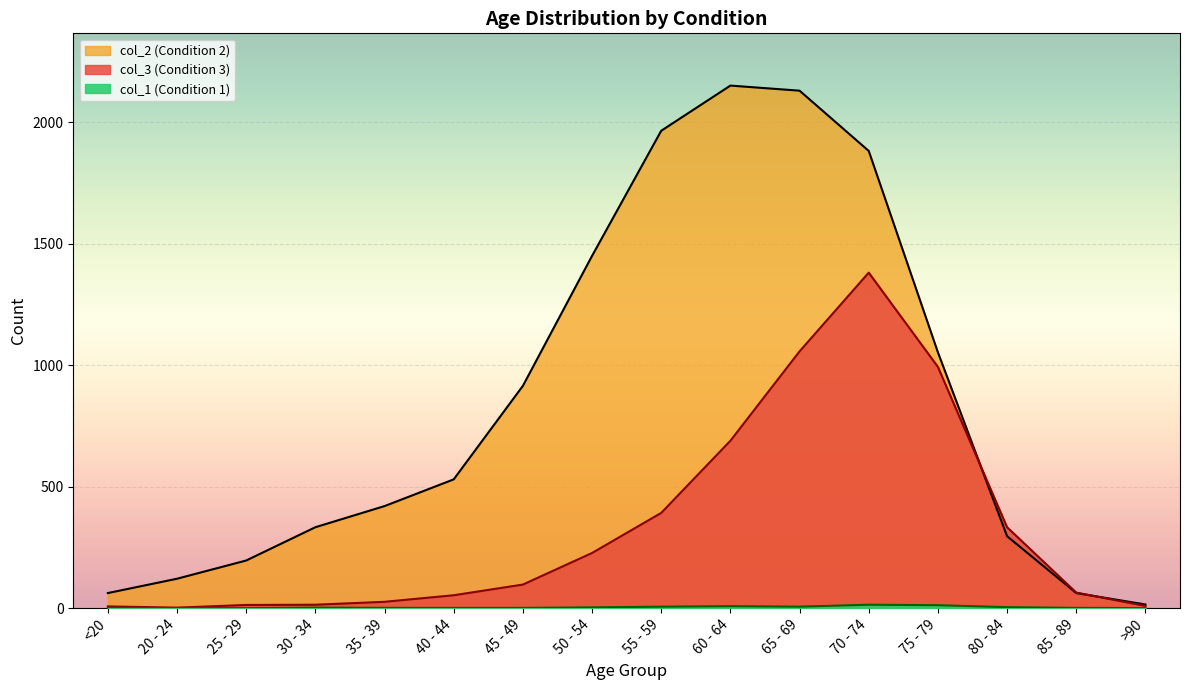

List the series in order of their overall mean, highest first.

col_2 (Condition 2), col_3 (Condition 3), col_1 (Condition 1)